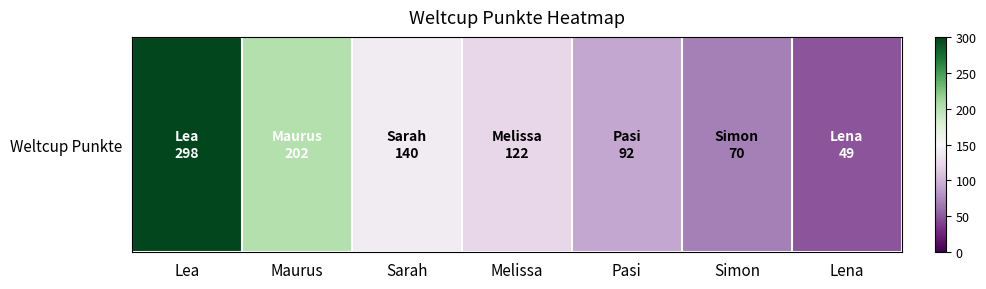

What is the ratio of the value at Sarah to the value at Maurus?

0.7